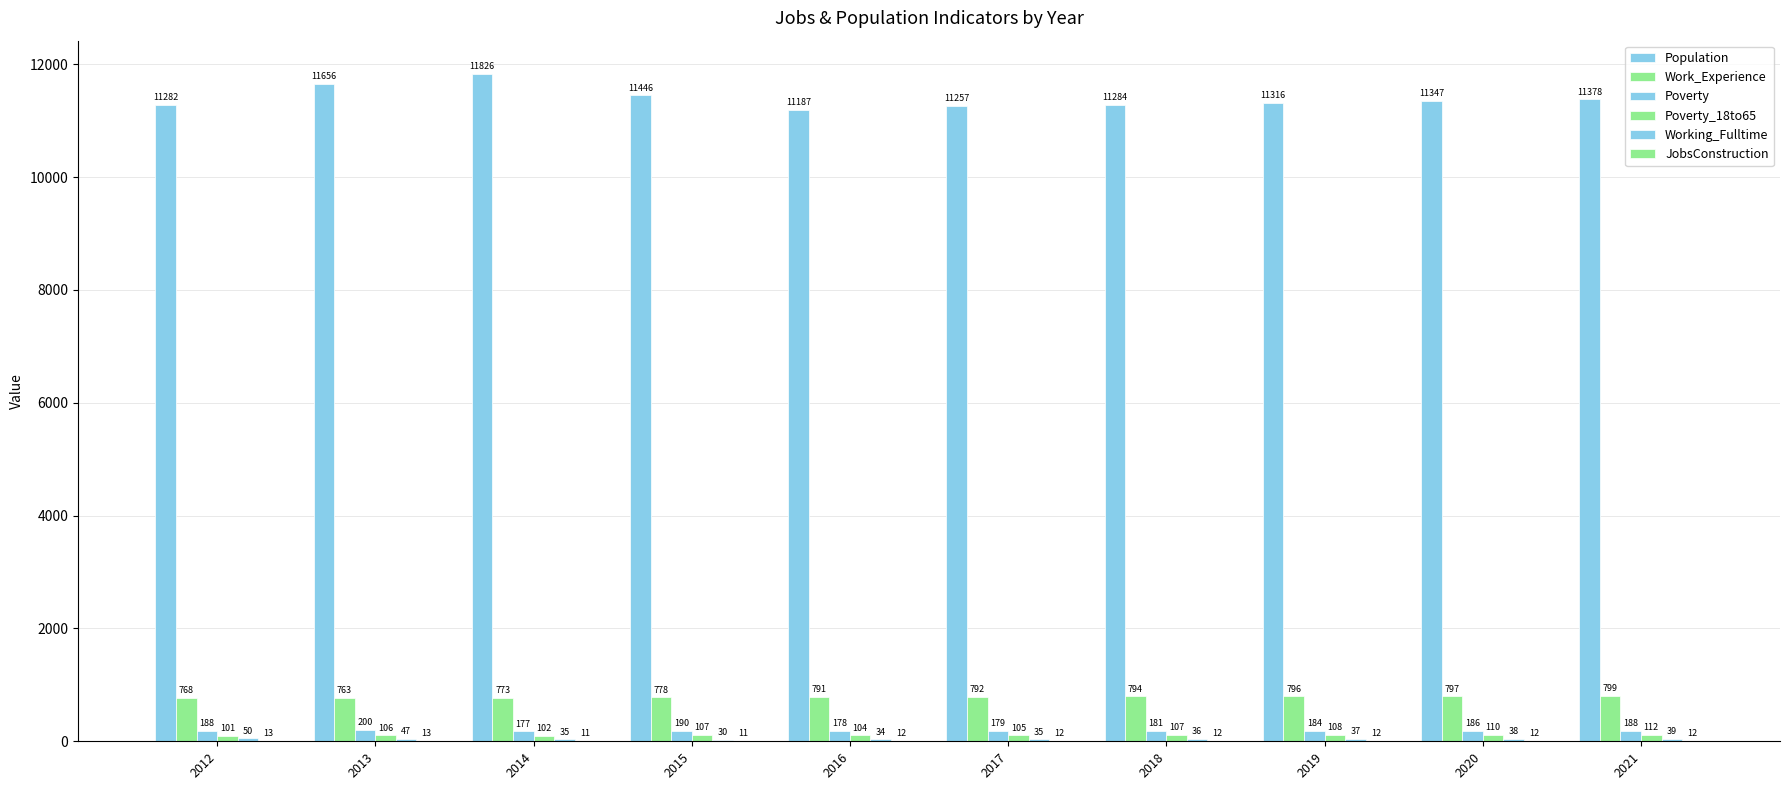

The value of Poverty at 2016 is 178. True or false?

True